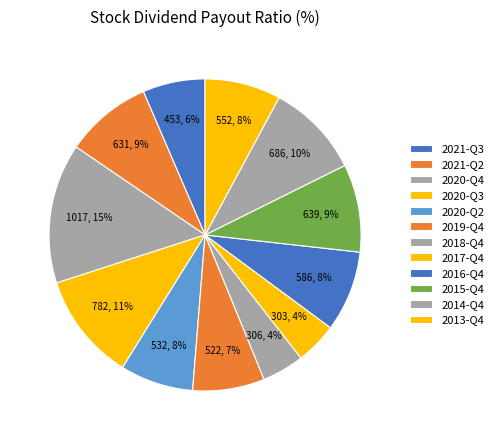

Which slice is the smallest?

2017-12-31